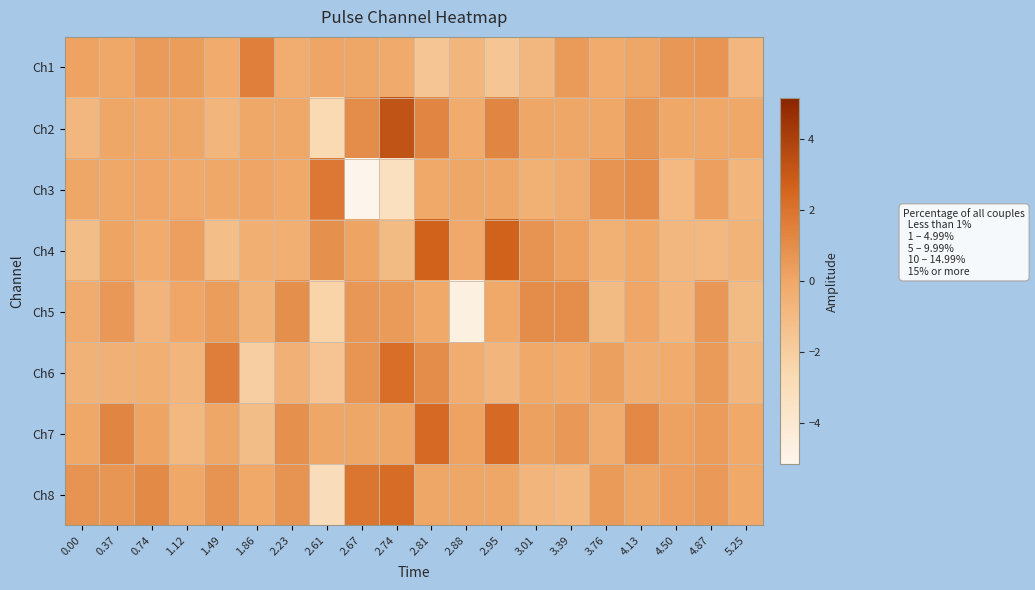

At how many categories does at least one series exceed -4?

20